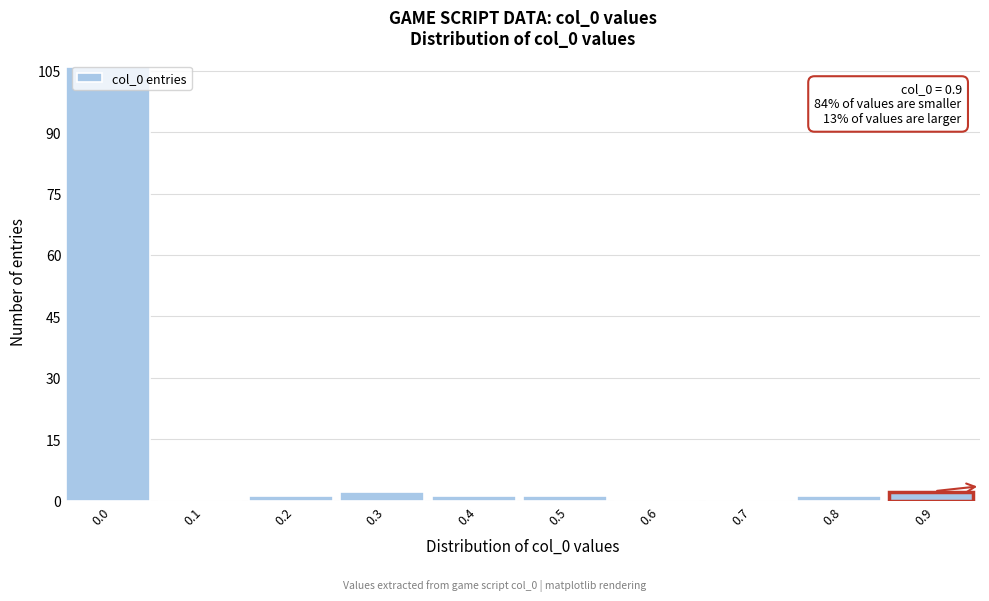

Reading left to right, list all the values displayed in this chart.

0.0=106	0.1=0	0.2=1	0.3=2	0.4=1	0.5=1	0.6=0	0.7=0	0.8=1	0.9=2